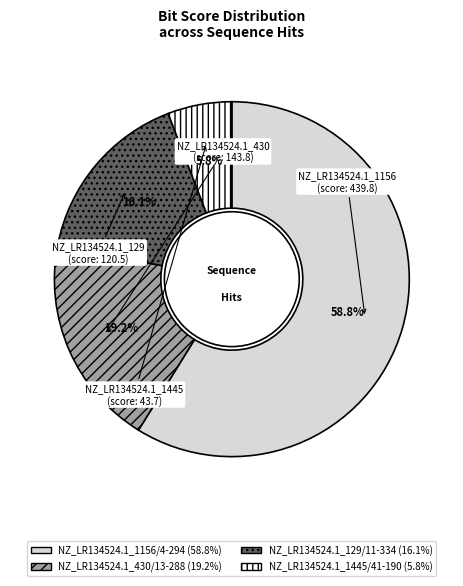

Is the sum of NZ_LR134524.1_1156/4-294 and NZ_LR134524.1_430/13-288 greater than half?

Yes